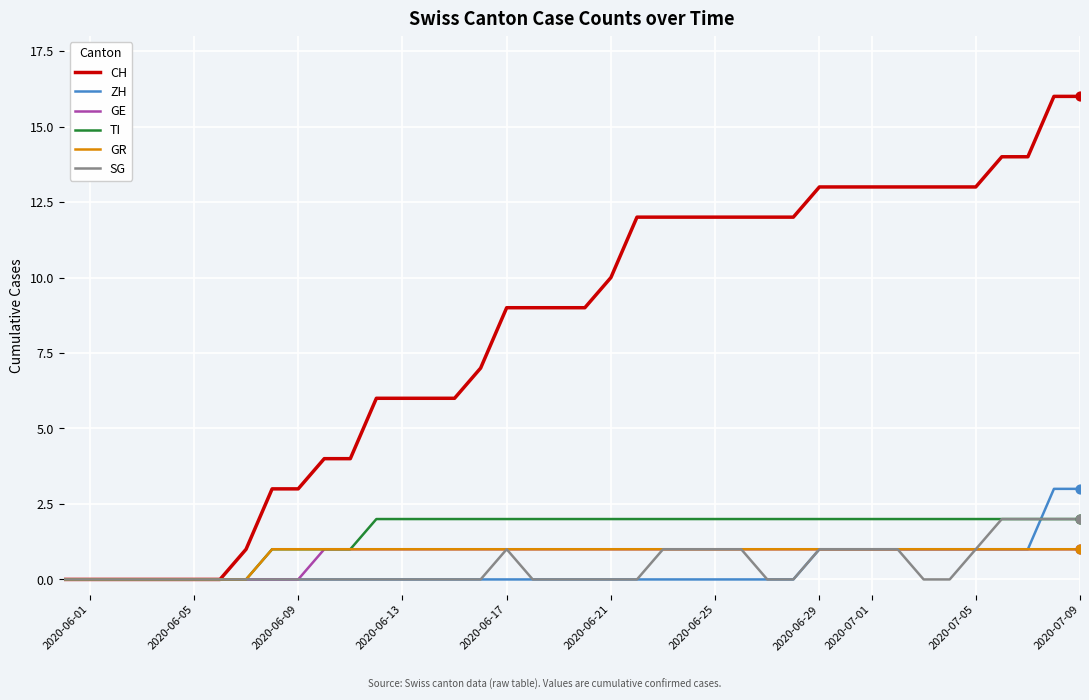

Which series has the largest total across all categories?

CH